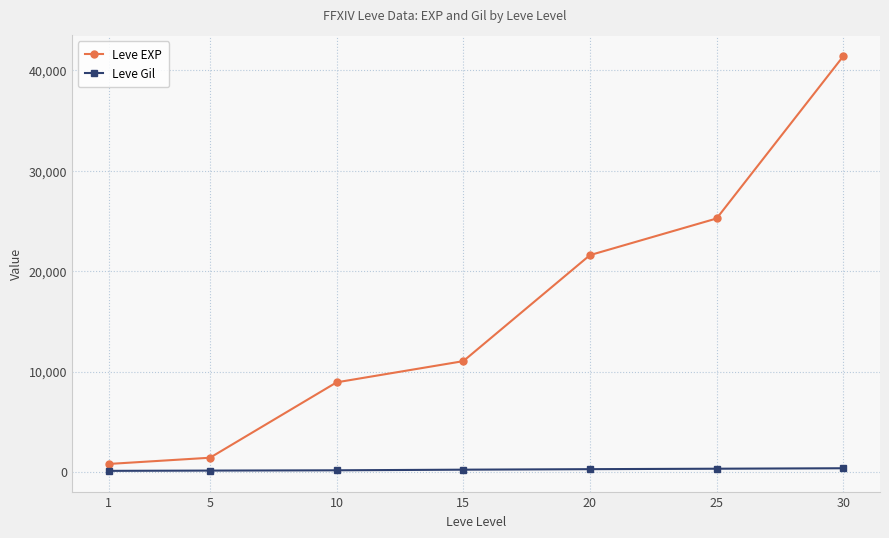

What are all the series names shown in the legend?

Leve EXP, Leve Gil